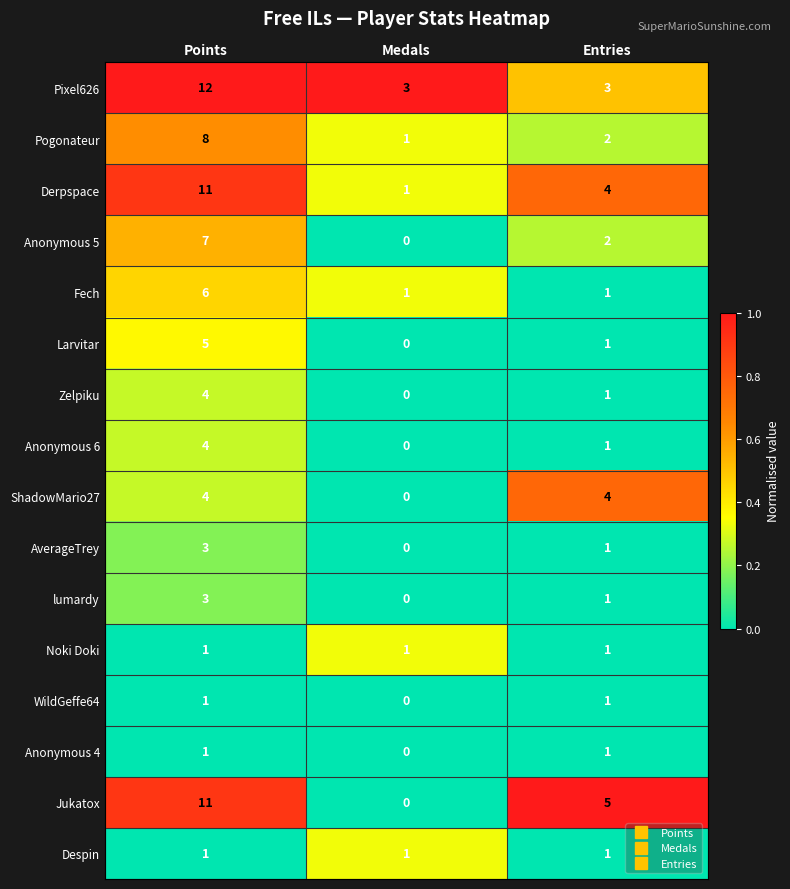

What is the sum of the Pixel626 values at Entries and Points?

15